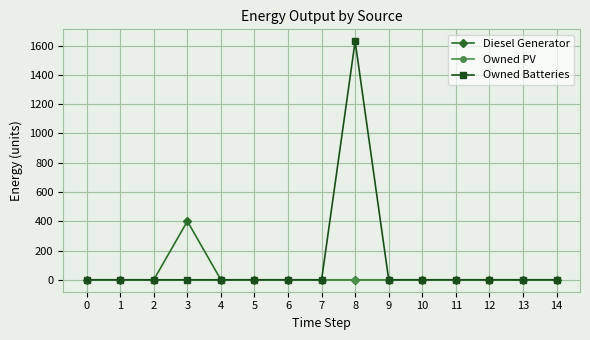

Rank the series by their maximum value, from lowest to highest.

Owned PV, Diesel Generator, Owned Batteries